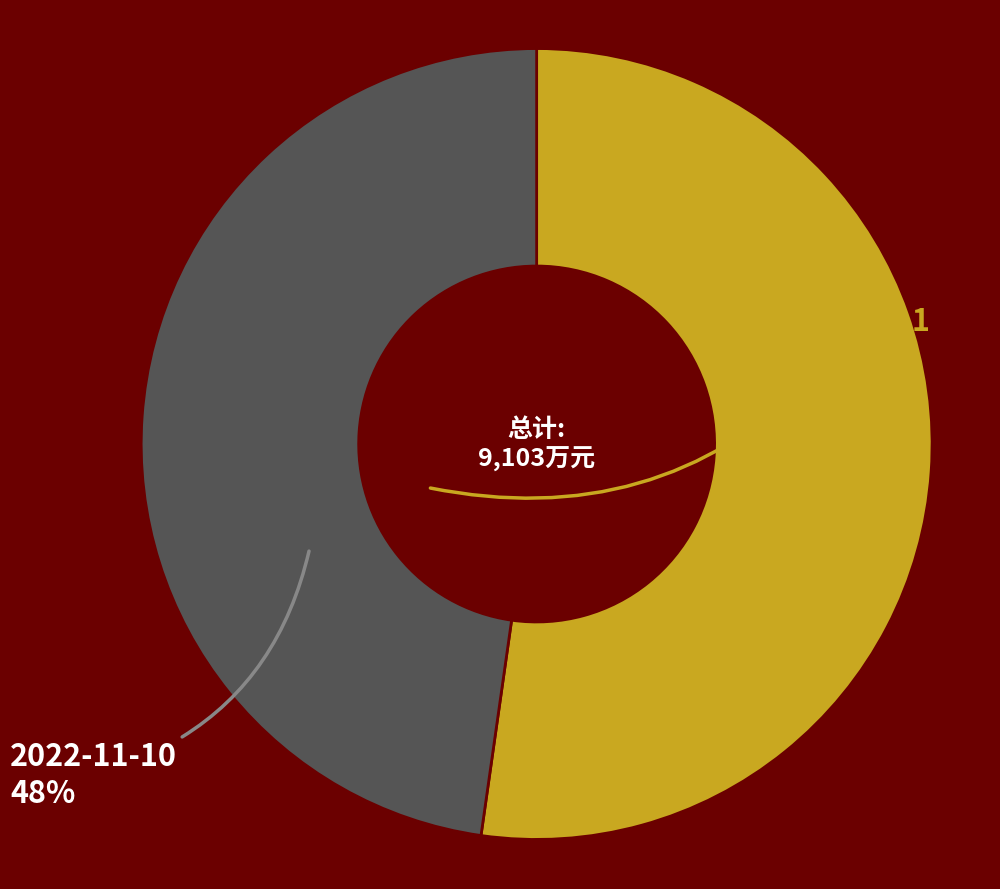

Does any single category account for the majority?

Yes